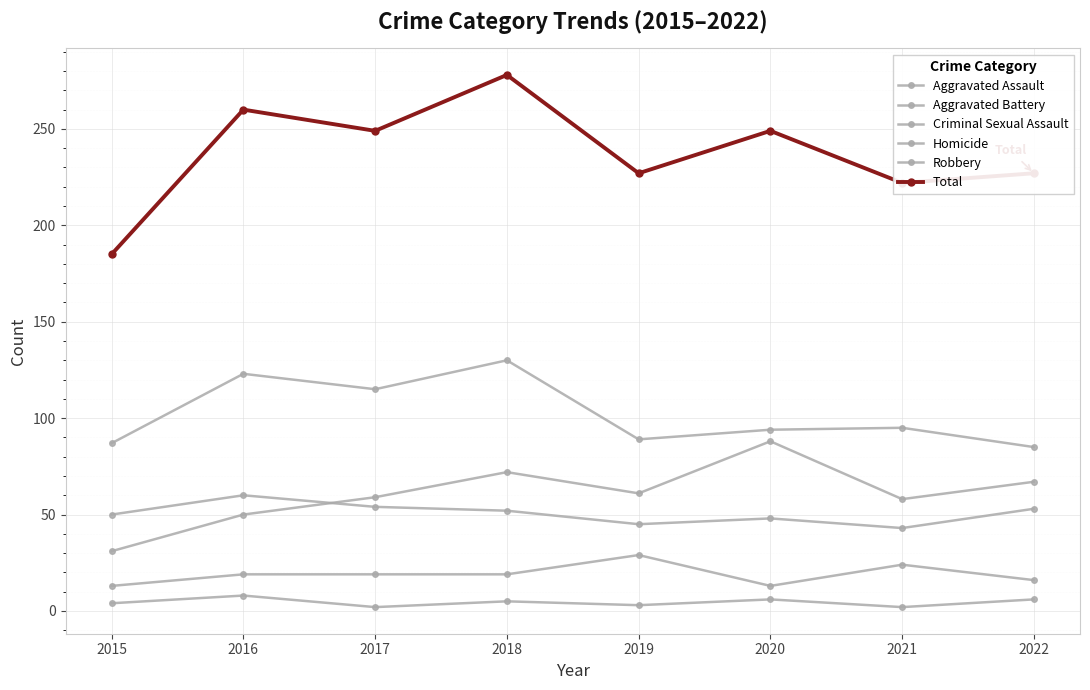

Is this an area chart (filled region under the line)?

No